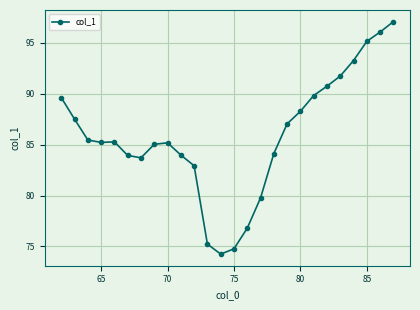

What is the value of the 14th point from the left?

74.8